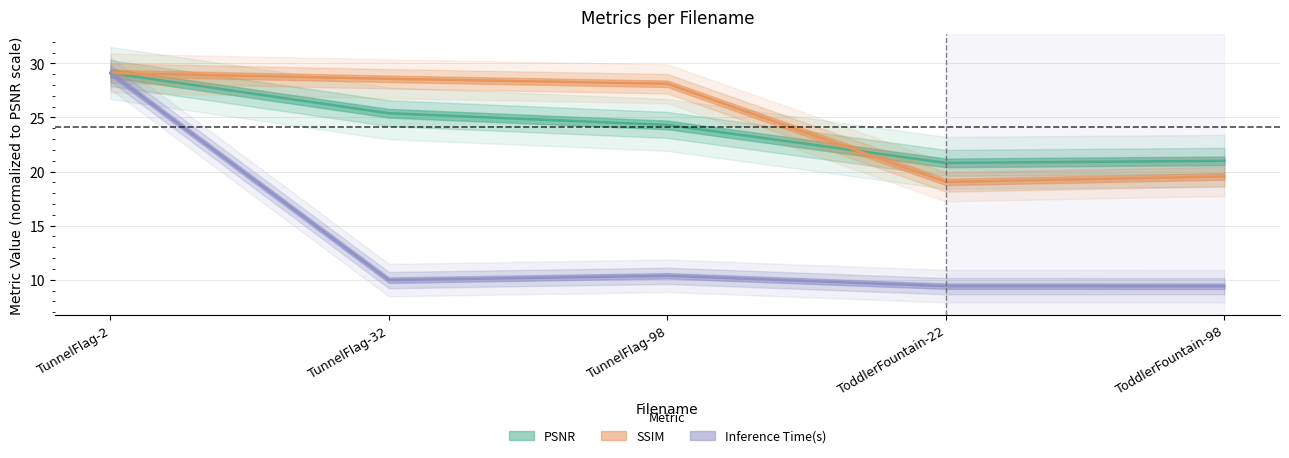

True or false: Inference Time(s) has more than 2 points higher than both neighbors.

False